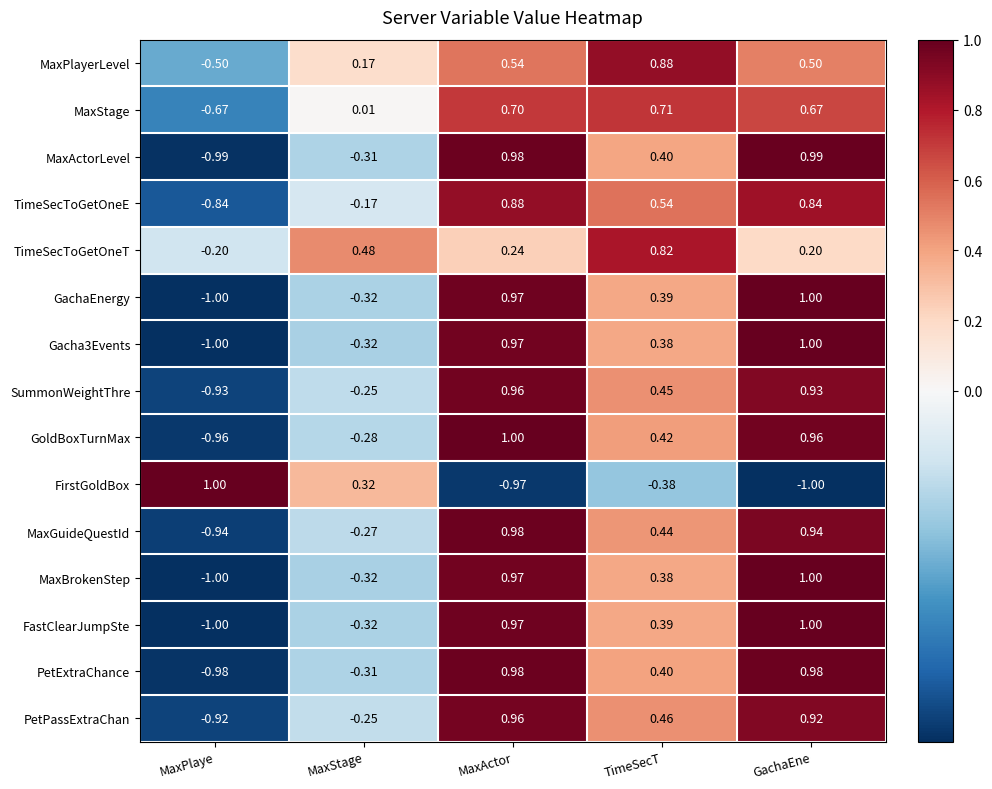

Rank the categories by MaxBrokenStep value from lowest to highest.

MaxPlaye, MaxStage, TimeSecT, MaxActor, GachaEne